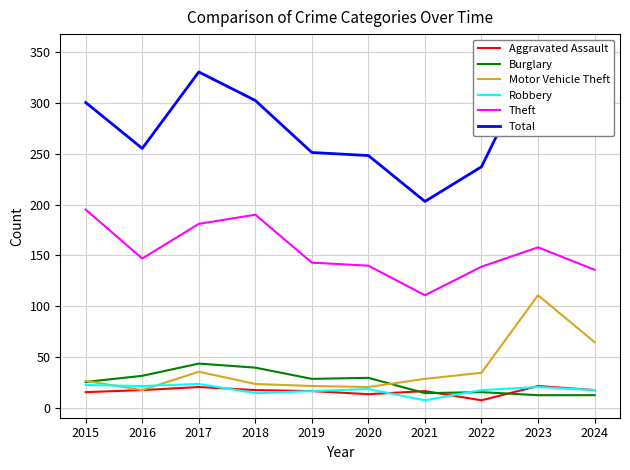

Where does the Robbery series first go above 19?

2015